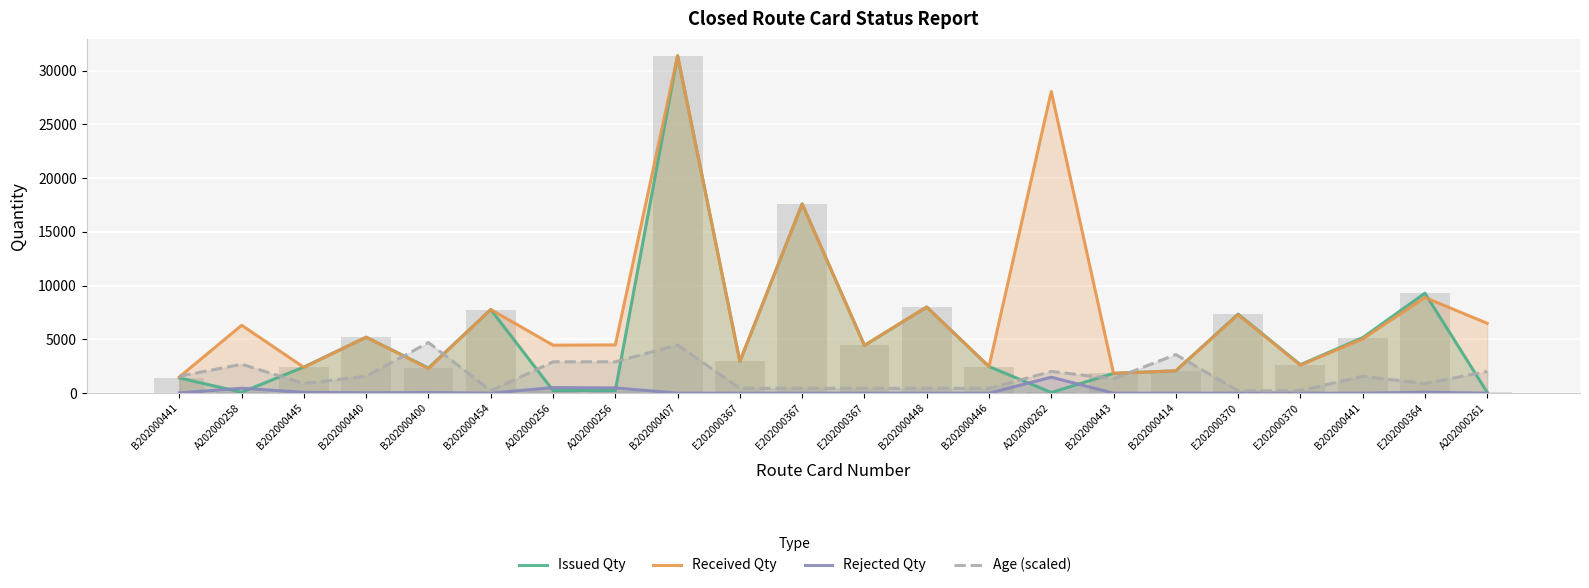

True or false: Received Qty has a value of 7300.0 at E202000370.

True